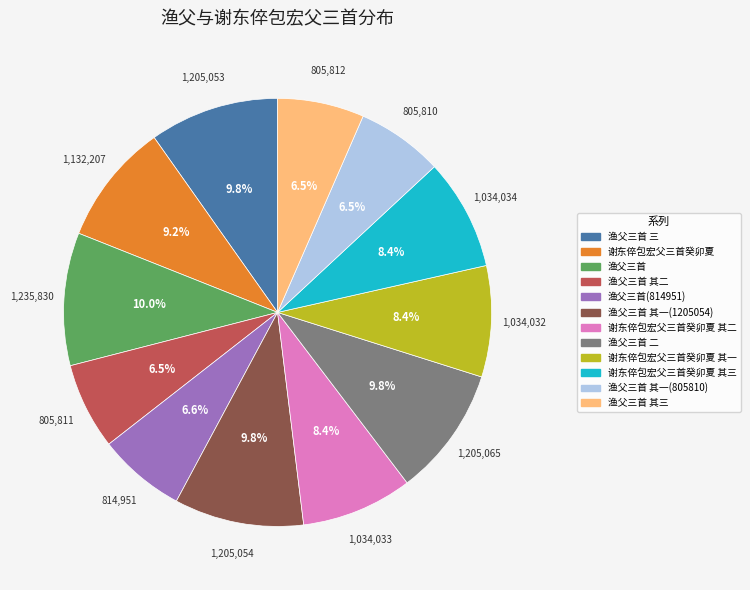

Is there any slice that represents more than half of the pie?

No